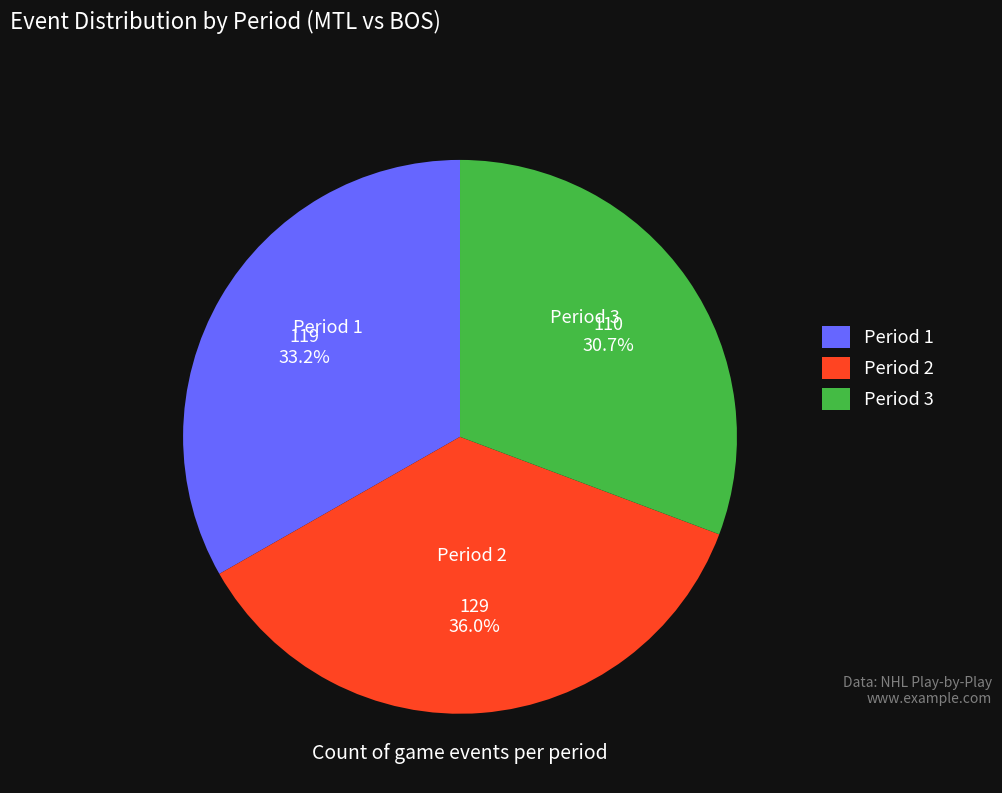

To the nearest percent, what is the average slice percentage?

33%